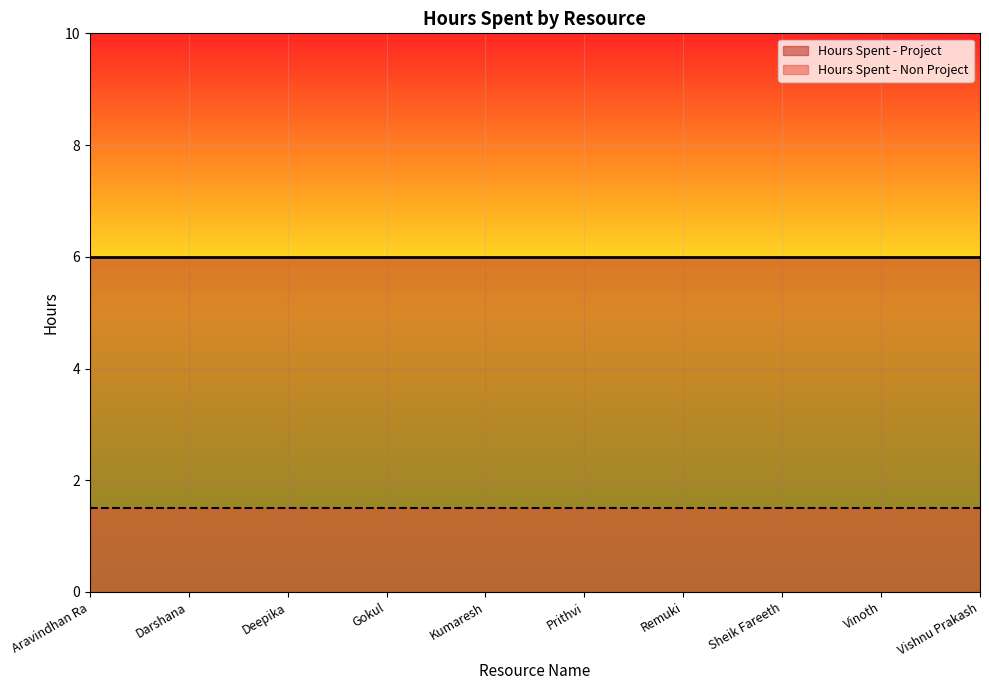

True or false: Hours Spent - Non Project and Hours Spent - Project intersect in this chart.

False